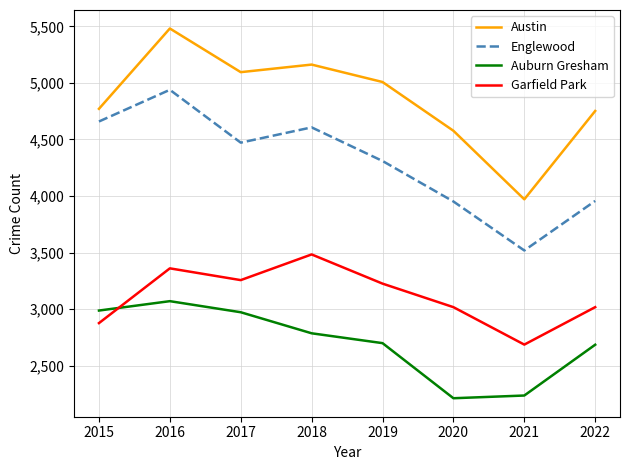

Which series has the largest total across all categories?

Austin